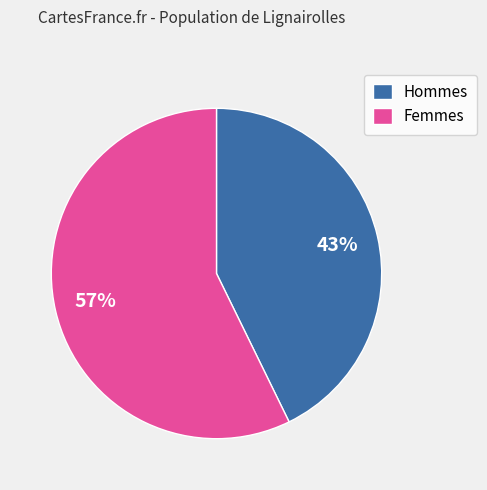

Does any single category account for the majority?

Yes